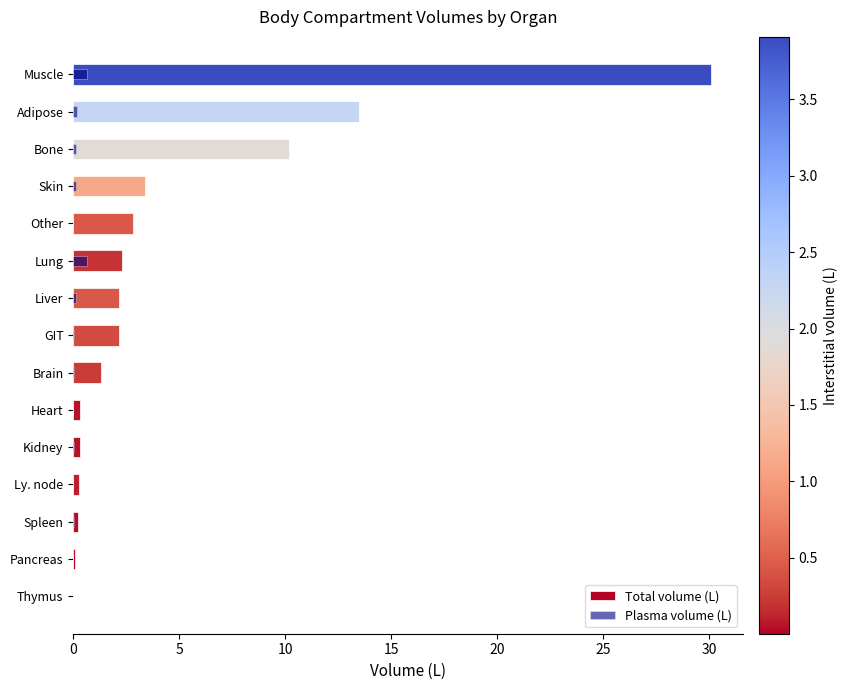

What is the value of the Total volume (L) bar at the 4th from the left?

0.3